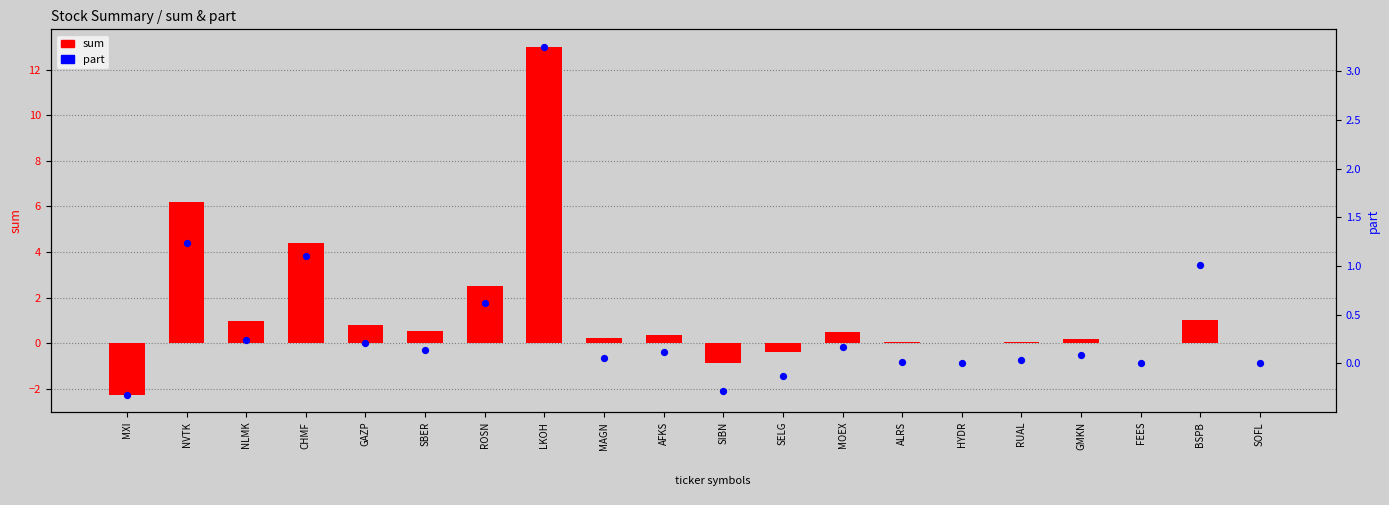

Which series has the largest total across all categories?

sum